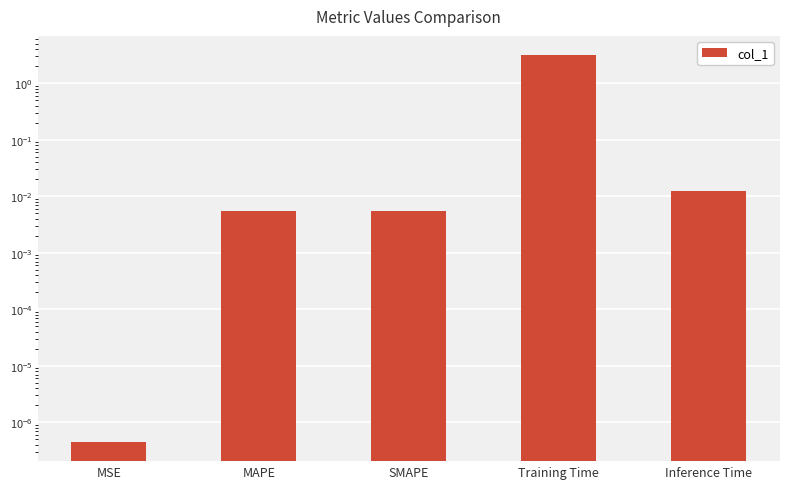

What position from the right is Inference Time?

1